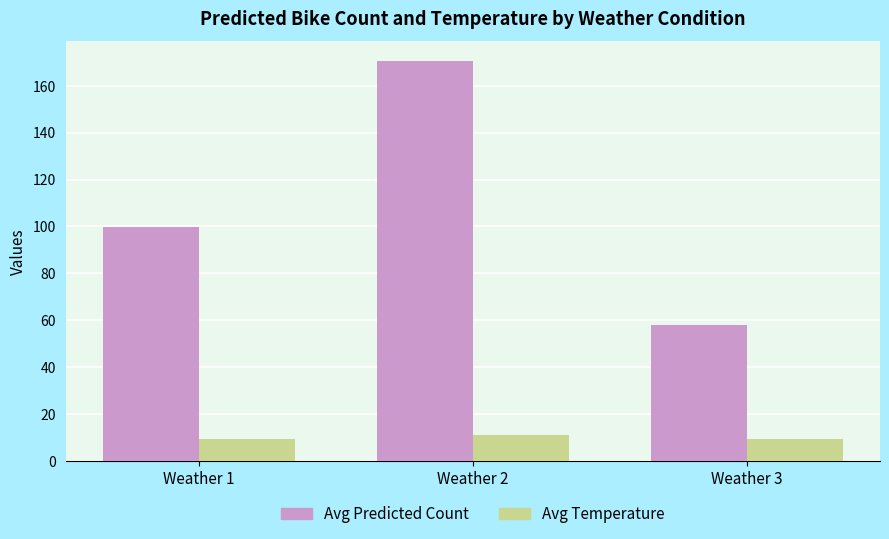

Where is Avg Predicted Count nearest to the value 114?

Weather 1